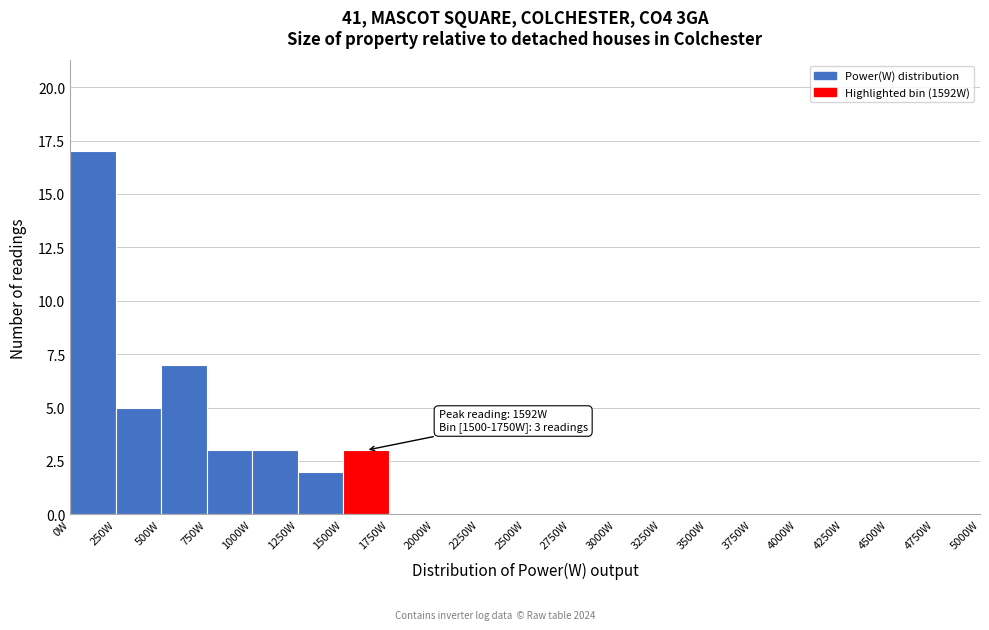

Which range on the x-axis has the tallest bar?

0 to 250